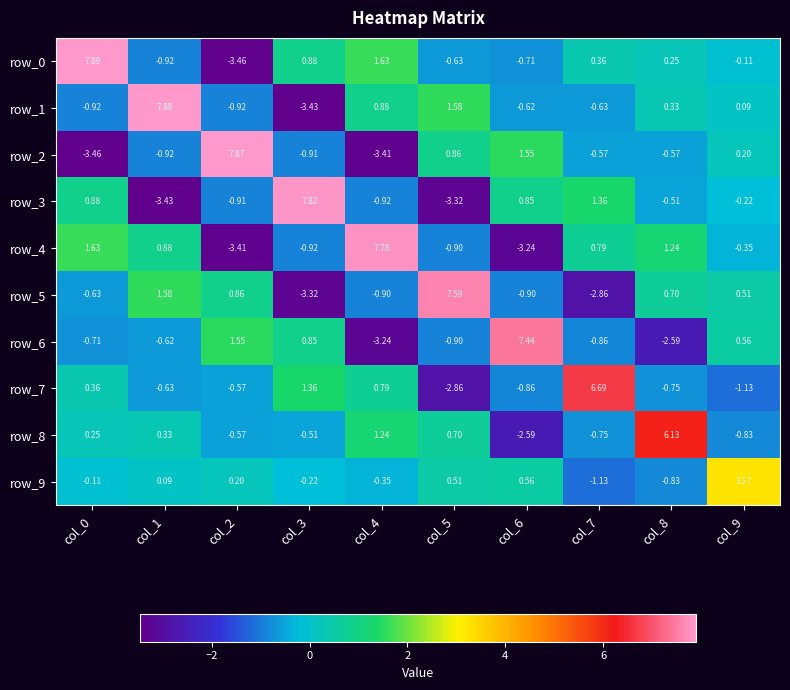

At which category is the sum across all series the highest?

col_0